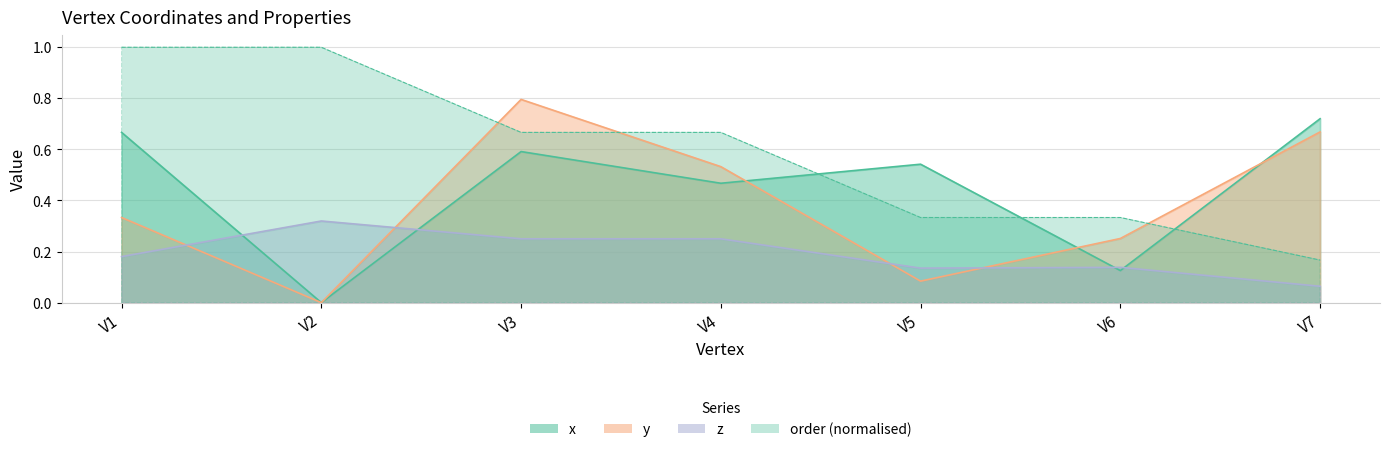

What is the difference between the maximum and second lowest values in the y series?

0.7